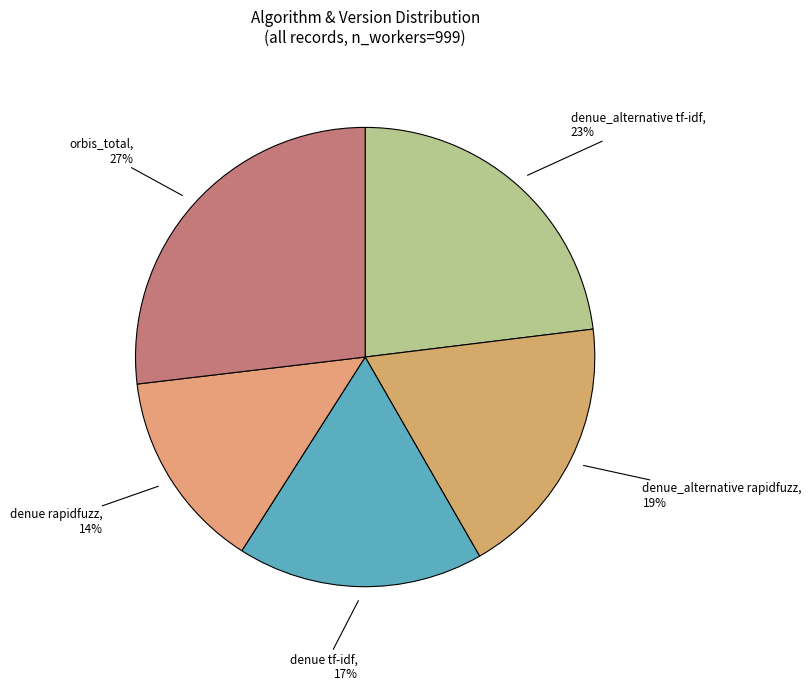

Which slice is the largest?

orbis_total